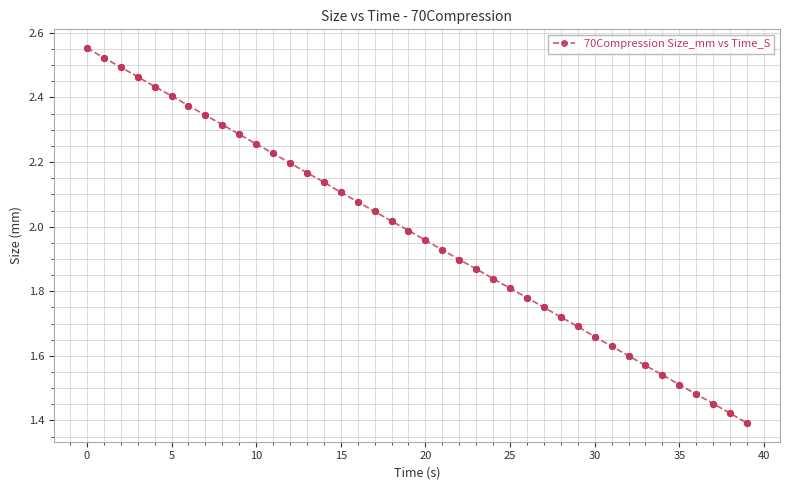

True or false: the data has more than 2 interior local peaks.

False